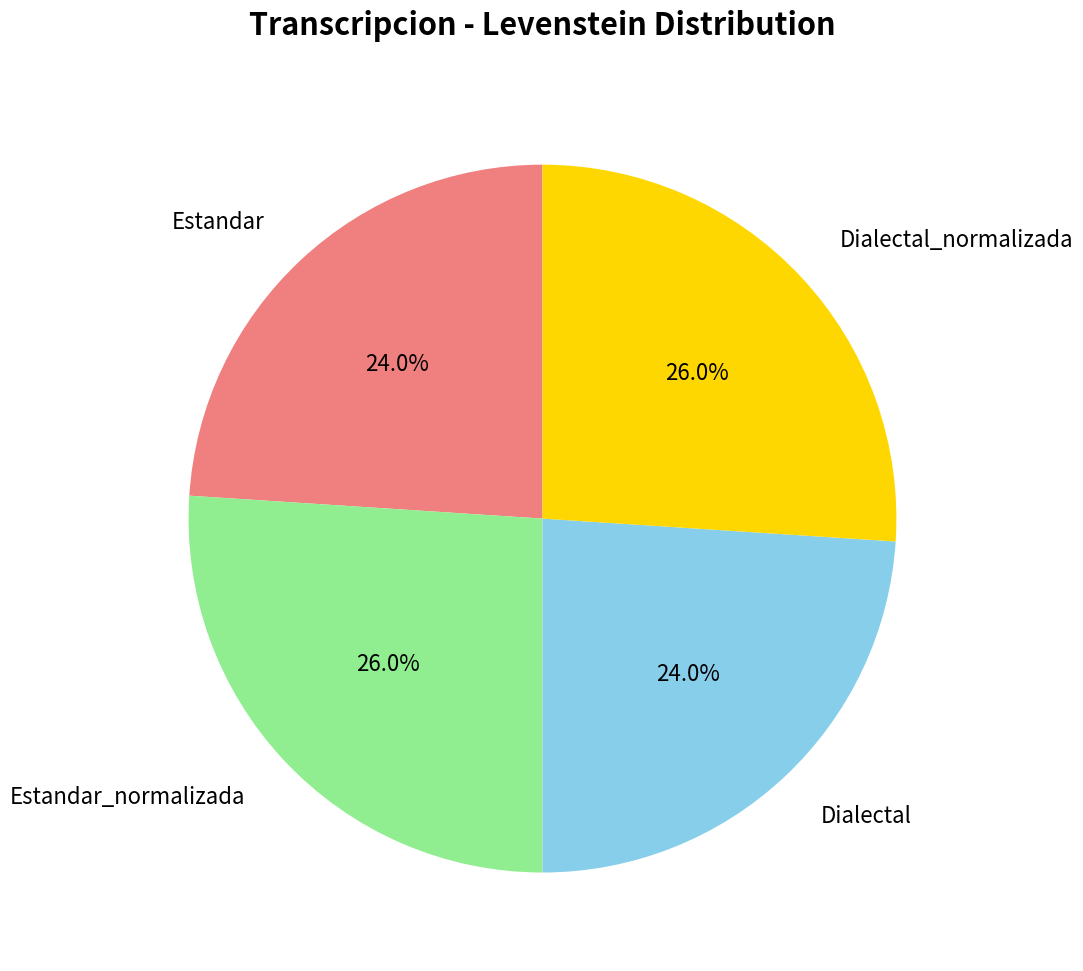

True or false: Estandar_normalizada accounts for 26% of the total.

True